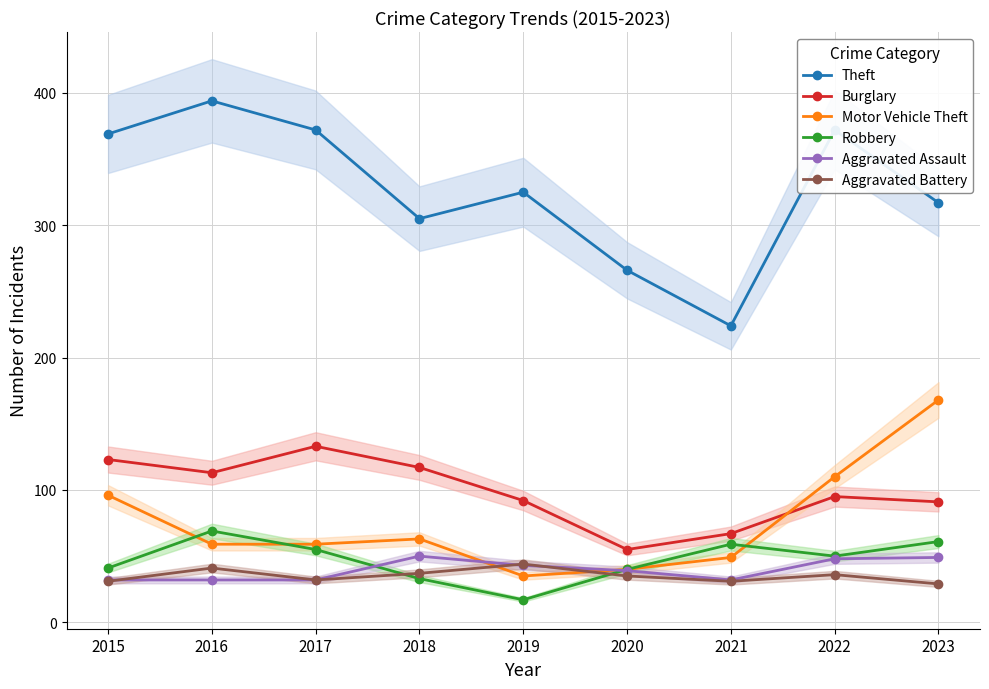

How many lines are shown in the chart?

6